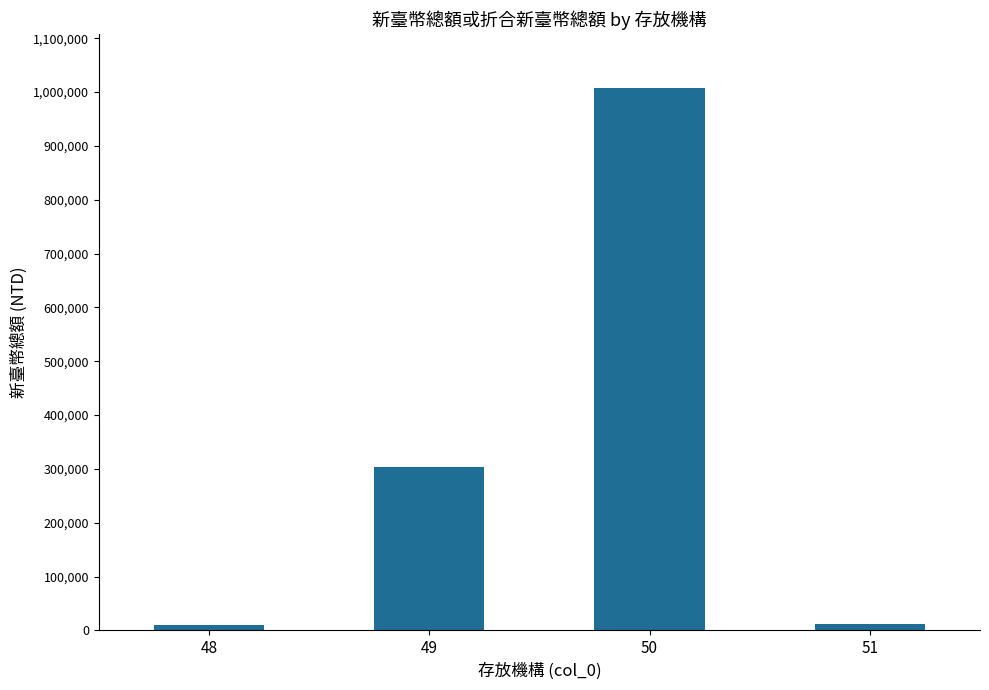

The value at 49 is 302970. True or false?

True